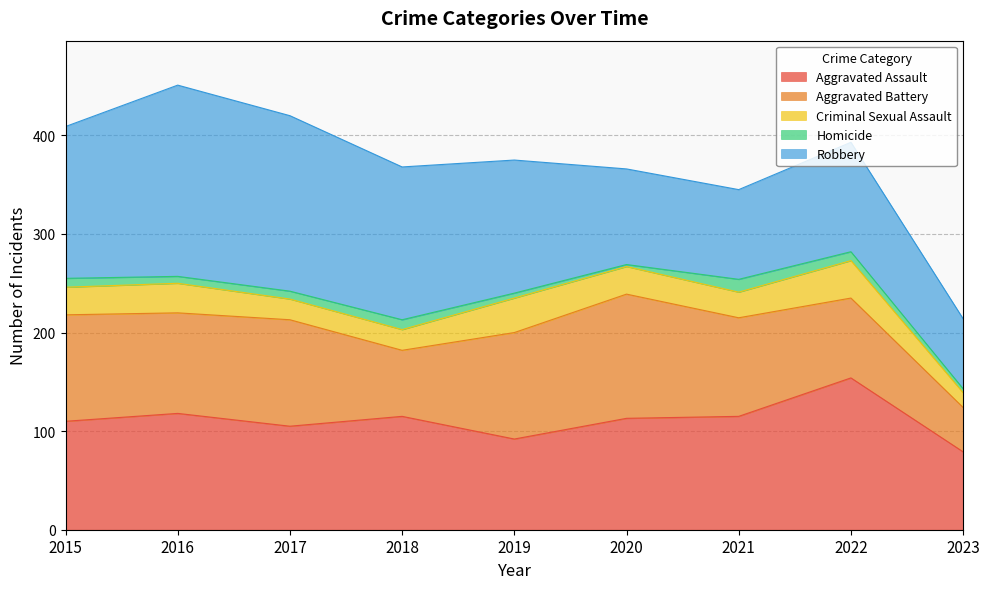

How many series are shown in this chart?

5